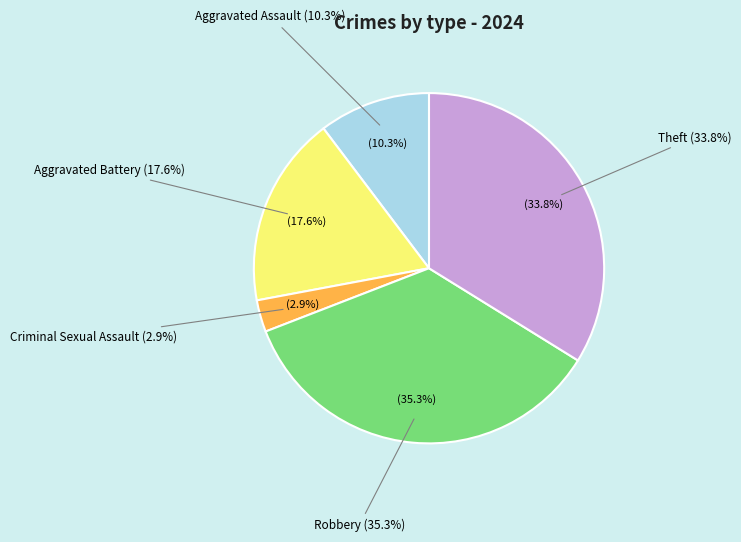

What is the largest slice in the pie chart?

Robbery